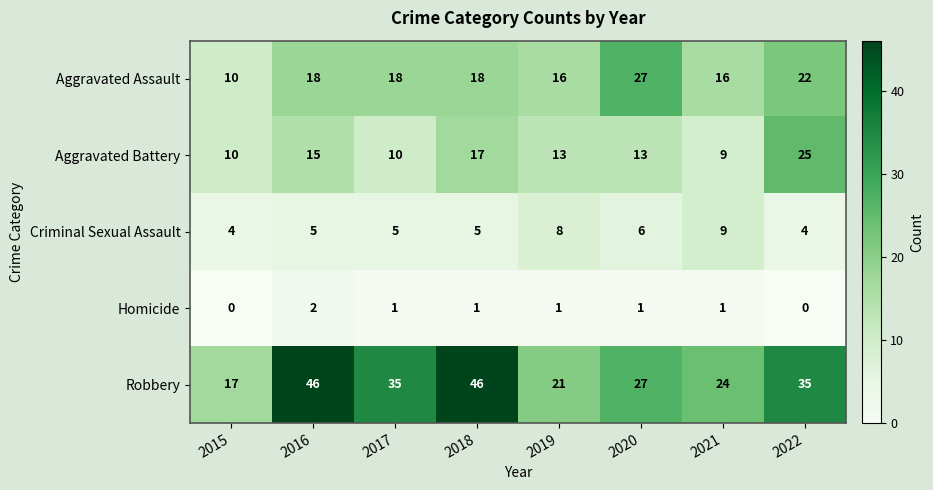

At how many categories does at least one series exceed 5?

8